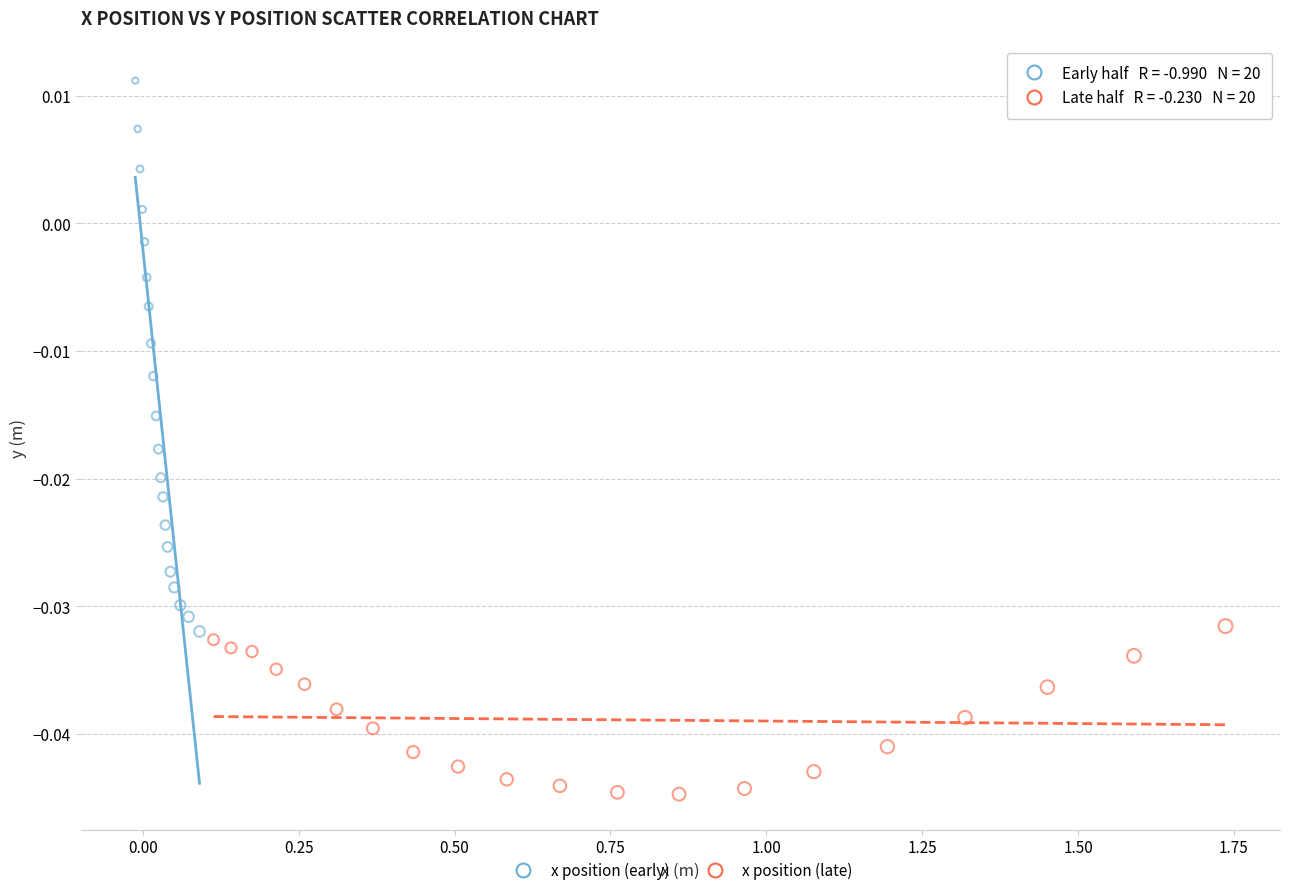

Which series reaches the minimum Y coordinate?

x position (late)